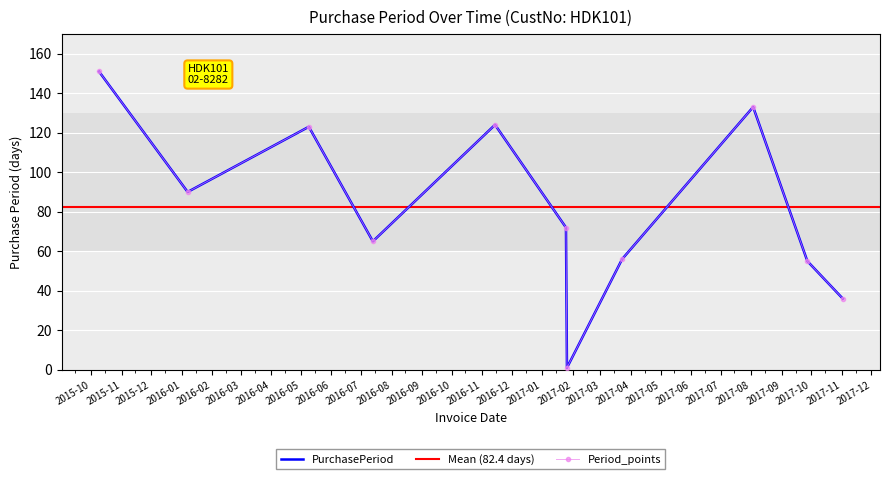

Where is the first local maximum?

2016-05-09